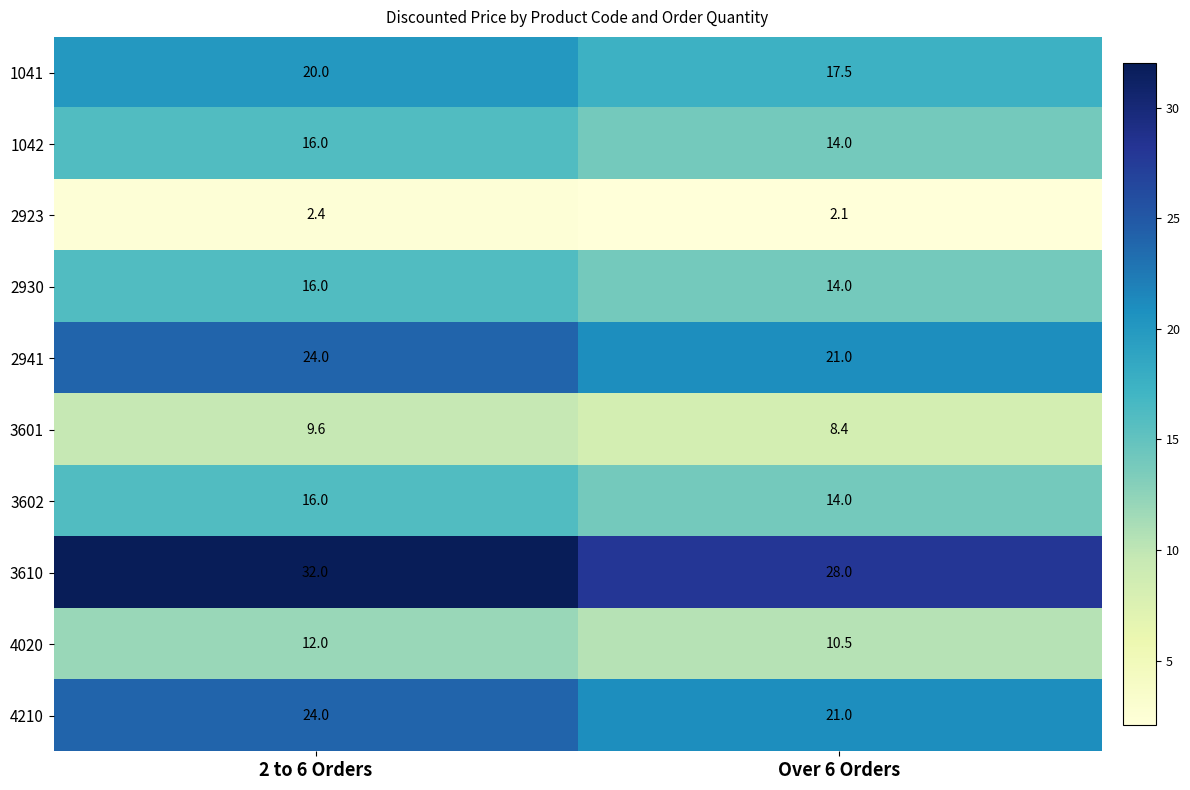

Which category has the lowest value in the 2941 series?

Over 6 Orders